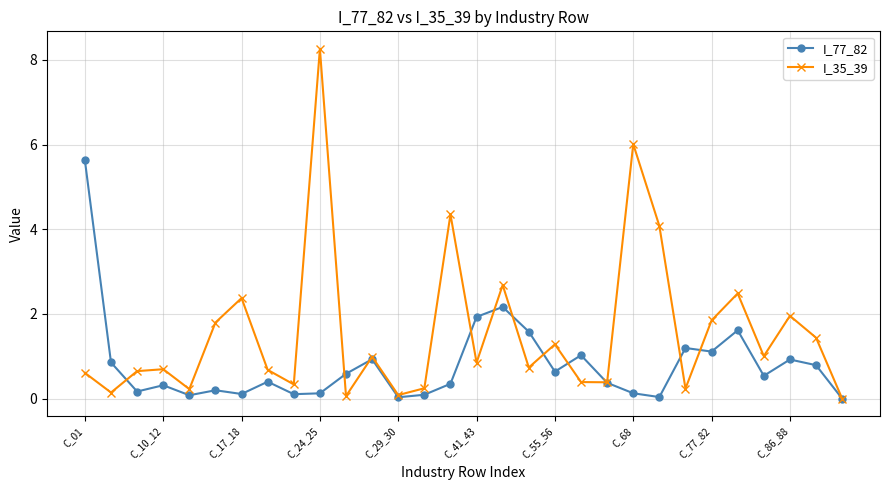

Does the chart display data point markers on the line(s)?

Yes